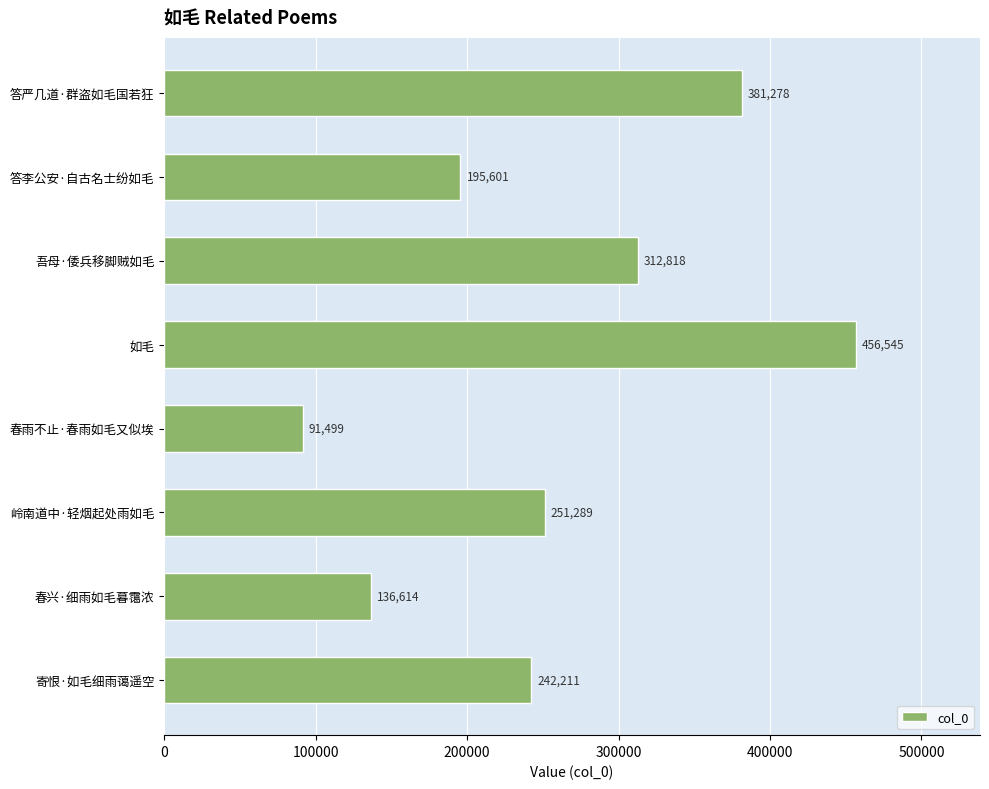

What is the change in value from 春雨不止·春雨如毛又似埃 to 答李公安·自古名士纷如毛?

+104102